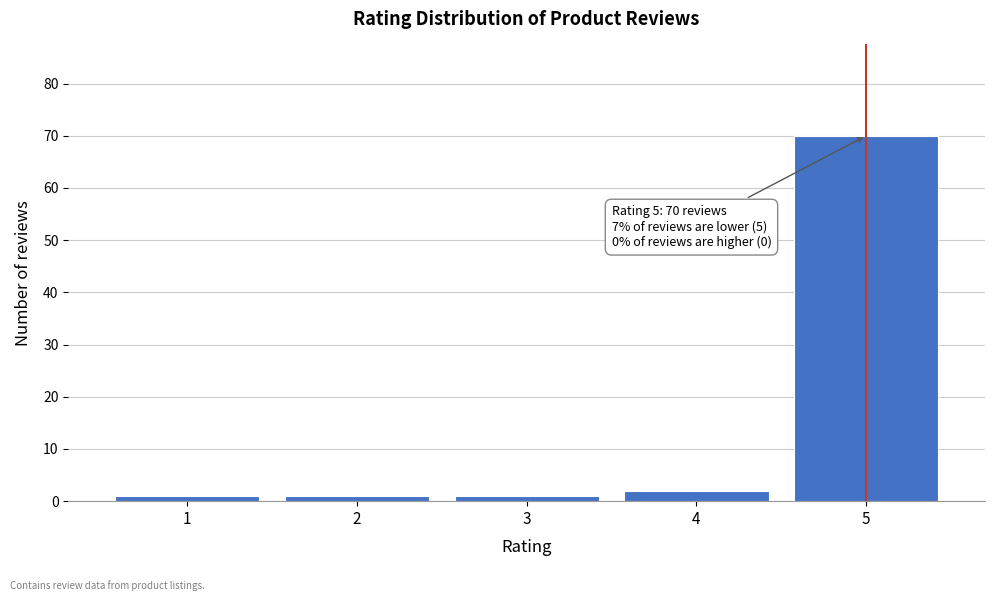

Over which range of the x-axis is the bar tallest?

4.5 to 5.5